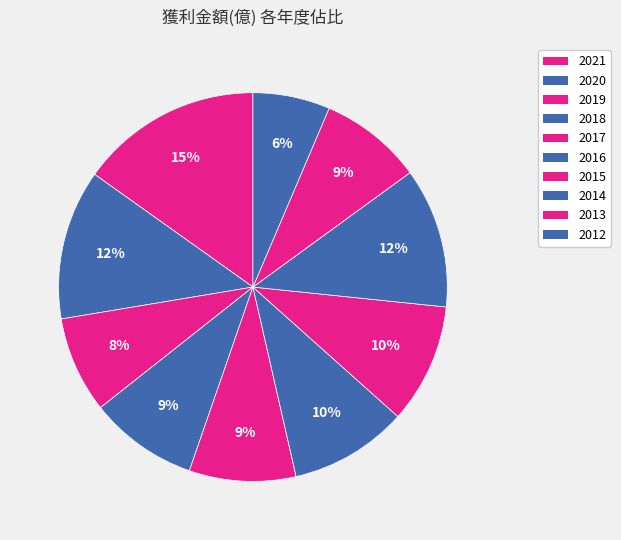

How many segments does this pie chart have?

10